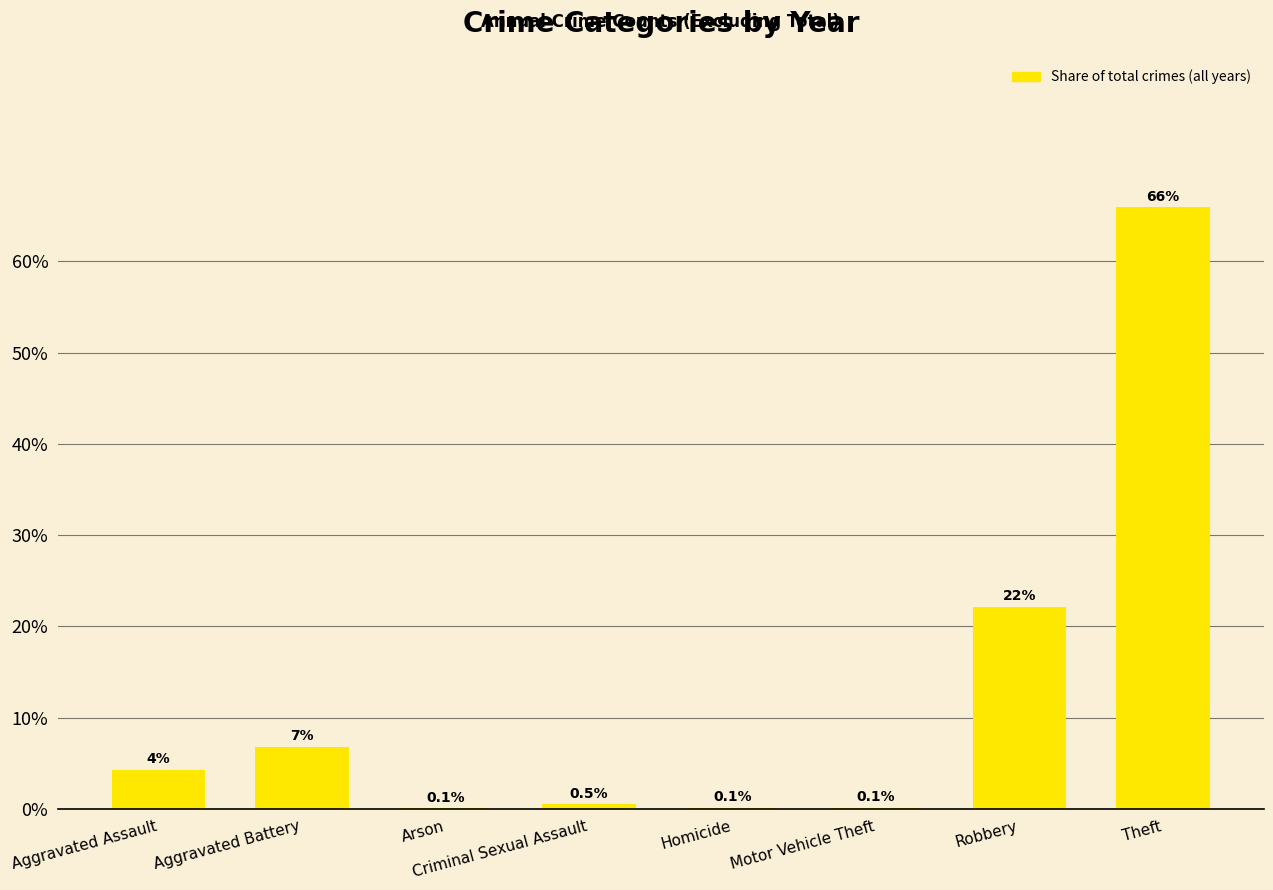

Reading left to right, extract all data points from this chart.

Aggravated Assault=4.3	Aggravated Battery=6.8	Arson=0.1	Criminal Sexual Assault=0.5	Homicide=0.1	Motor Vehicle Theft=0.1	Robbery=22.2	Theft=65.9